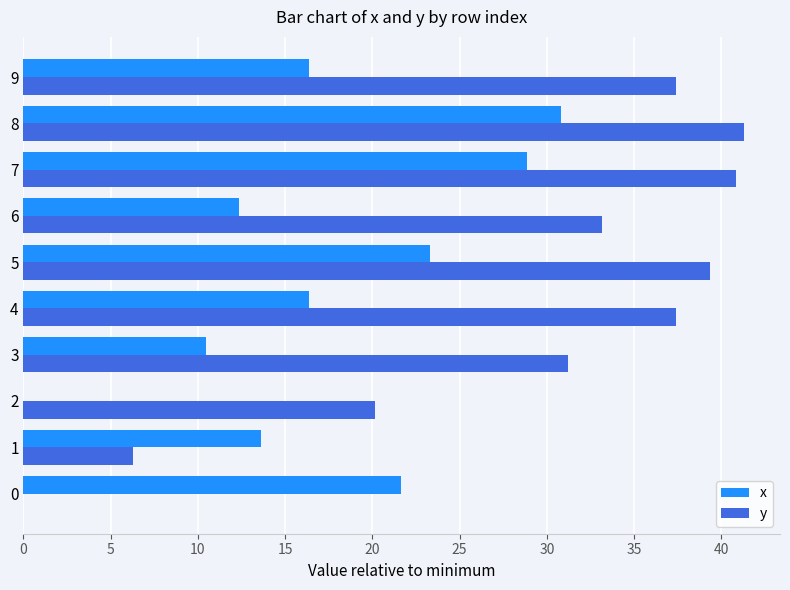

Which series changed the most between 2 and 3?

y